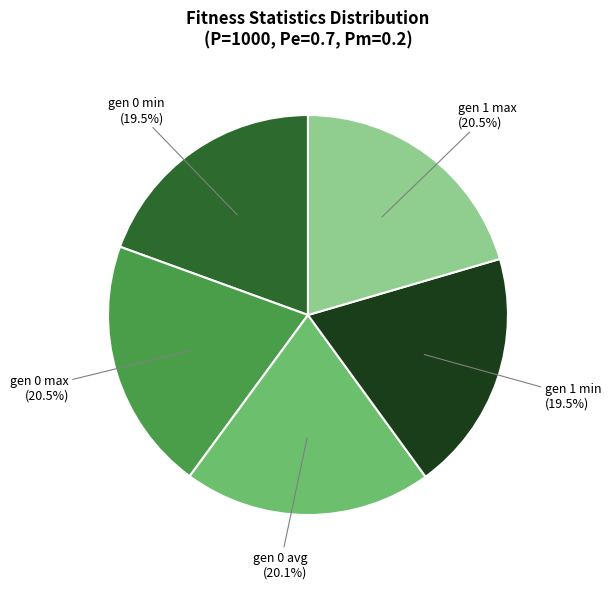

Is there any slice that represents more than half of the pie?

No